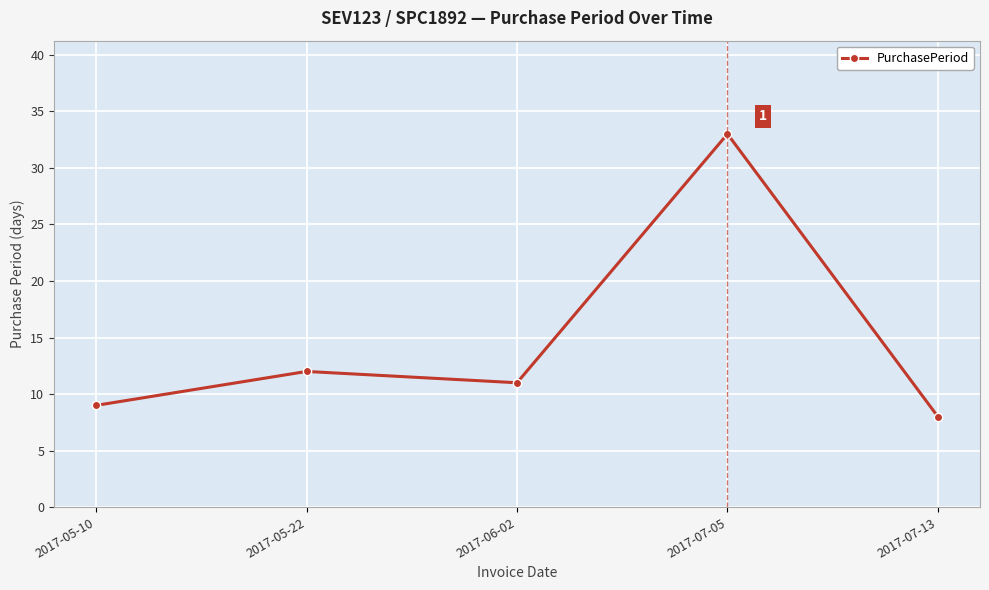

At which label is the value closest to 20?

2017-05-22